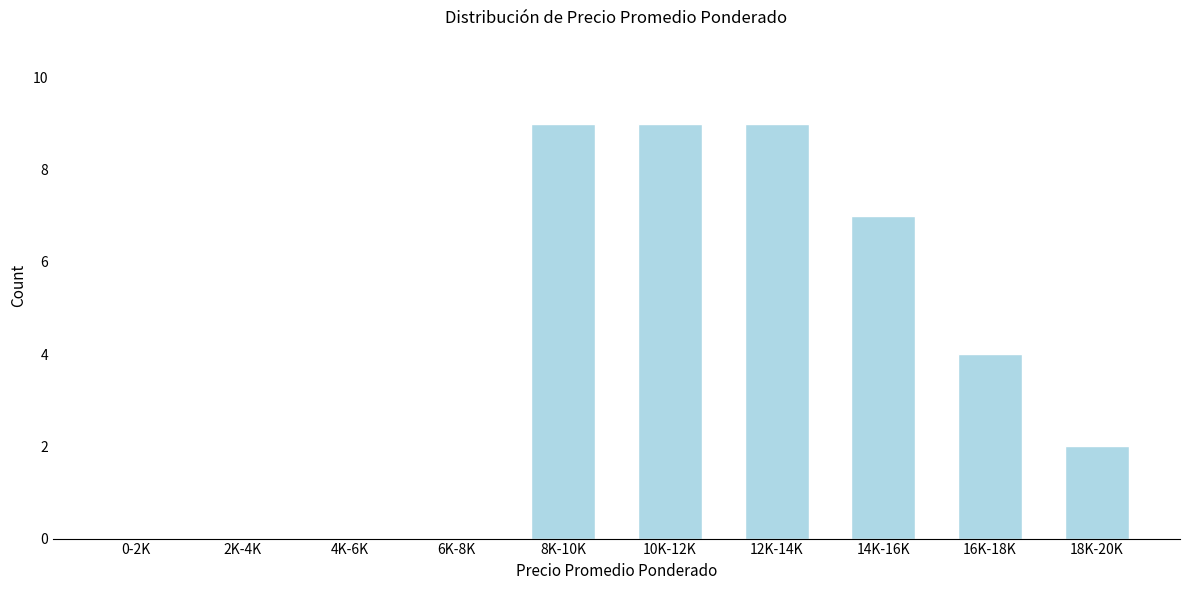

Reading left to right, extract all data points from this chart.

0-2K=0	2K-4K=0	4K-6K=0	6K-8K=0	8K-10K=9	10K-12K=9	12K-14K=9	14K-16K=7	16K-18K=4	18K-20K=2